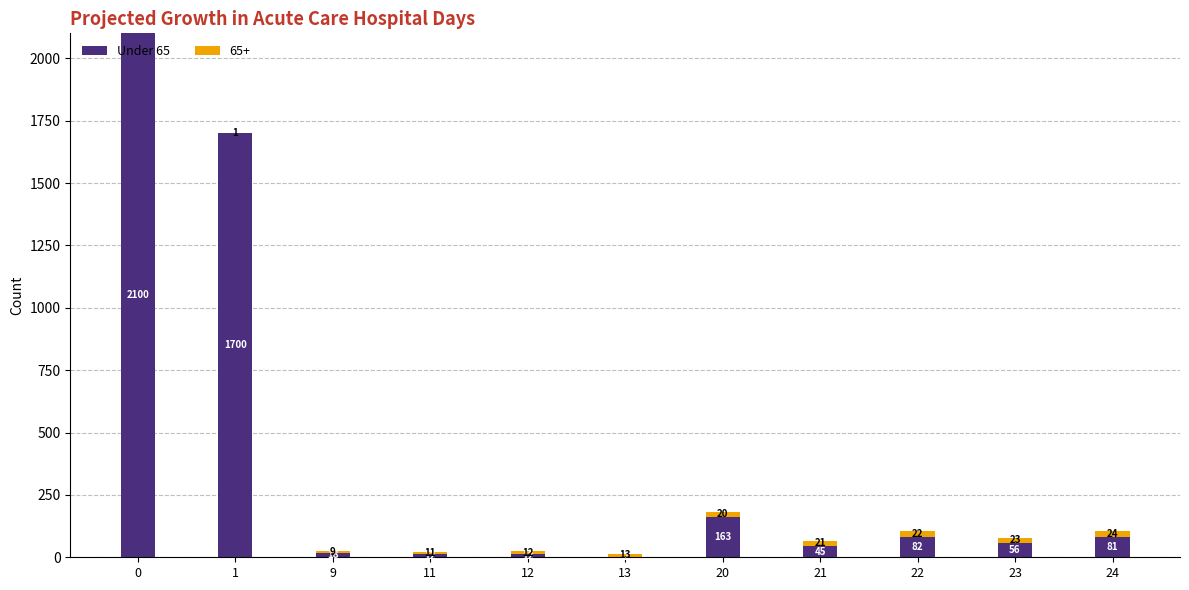

What is the total value across all series at 1?

1701